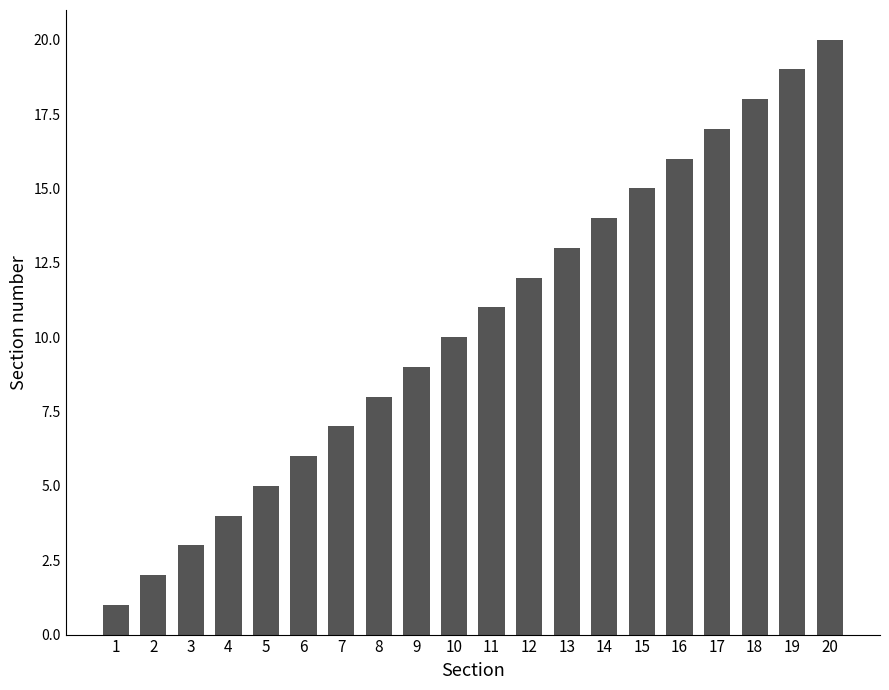

Reading left to right, extract all data points from this chart.

1	2	3	4	5	6	7	8	9	10	11	12	13	14	15	16	17	18	19	20